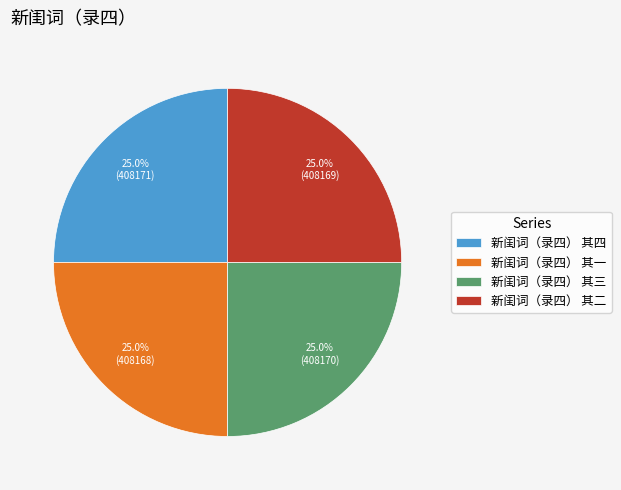

Is it true that 新闺词（录四） 其三 is 25% of the pie?

True